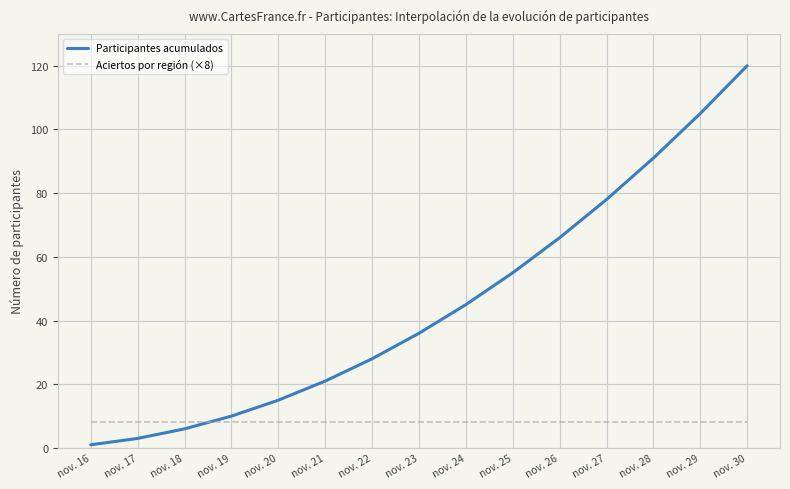

Which series has the largest total across all categories?

Participantes acumulados